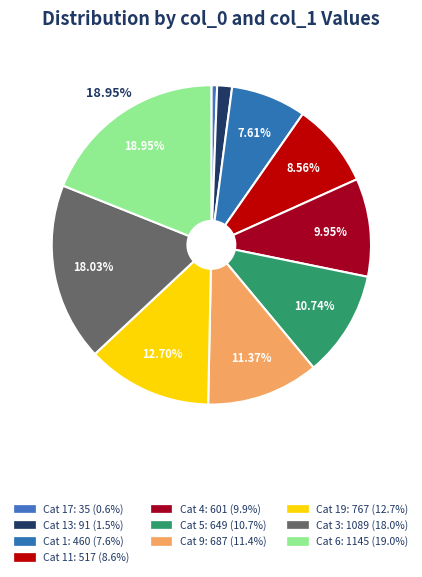

Which slice is the smallest?

17